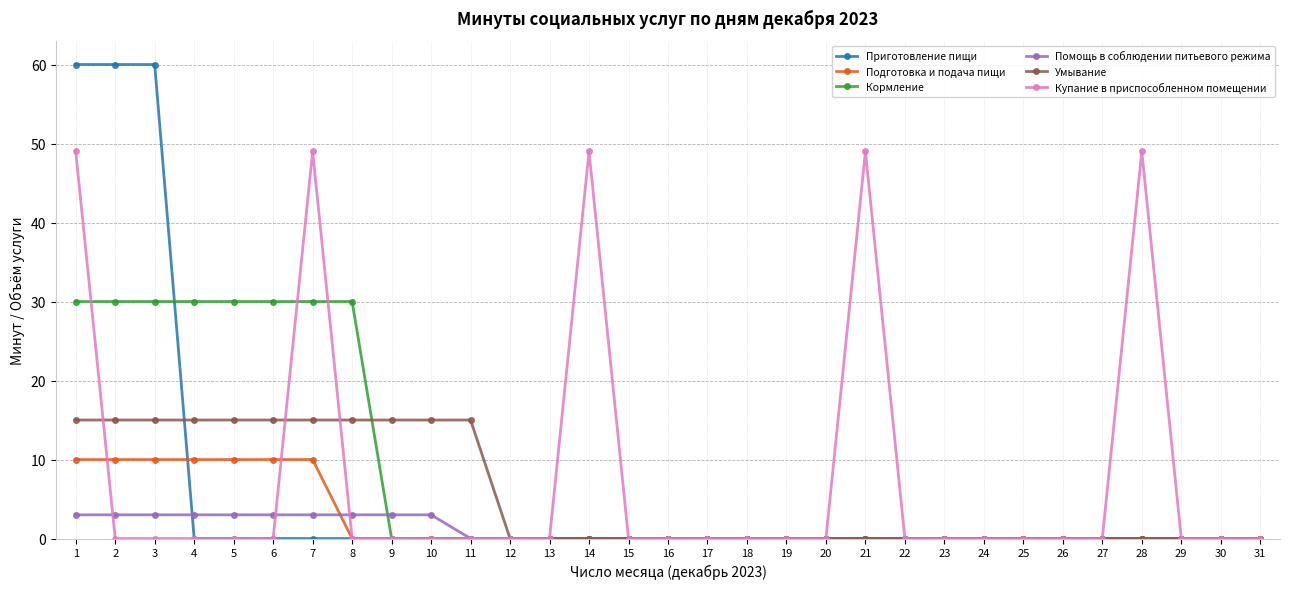

The value of Приготовление пищи at 22 is 22. True or false?

False